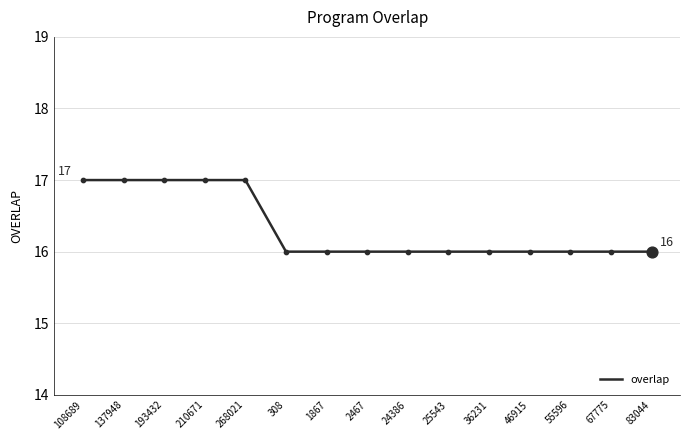

Which has a higher value, 67775 or 210671?

210671